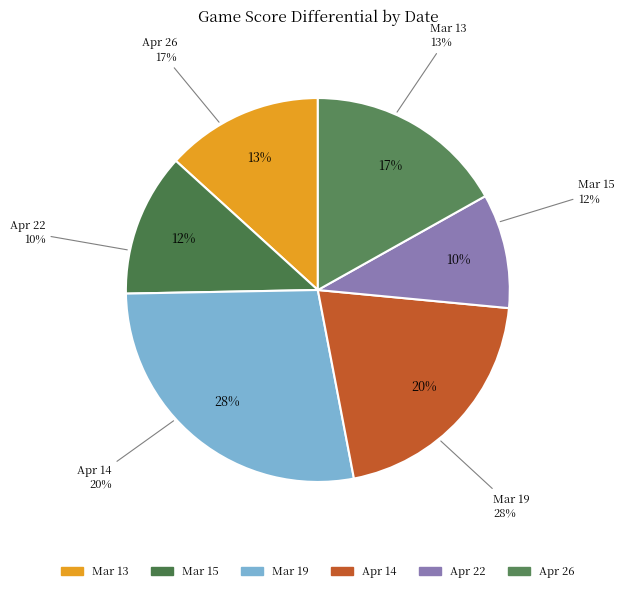

To the nearest percent, what portion does Apr 22 represent?

10%